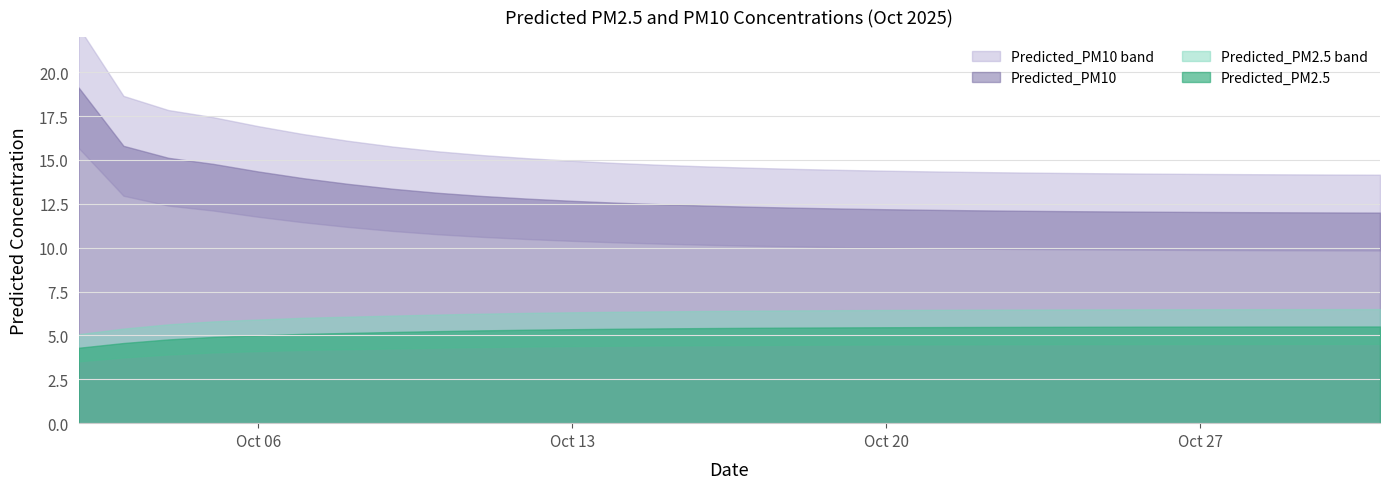

Reading left to right, extract all data points from this chart.

Predicted_PM2.5: 4.3	4.6	4.8	4.9	5.0	5.1	5.1	5.2	5.2	5.3	5.3	5.4	5.4	5.4	5.4	5.4	5.4	5.5	5.5	5.5	5.5	5.5	5.5	5.5	5.5	5.5	5.5	5.5	5.5	5.5
Predicted_PM10: 19.1	15.8	15.1	14.8	14.3	14.0	13.6	13.4	13.1	12.9	12.8	12.7	12.6	12.5	12.4	12.3	12.3	12.2	12.2	12.2	12.1	12.1	12.1	12.1	12.0	12.0	12.0	12.0	12.0	12.0